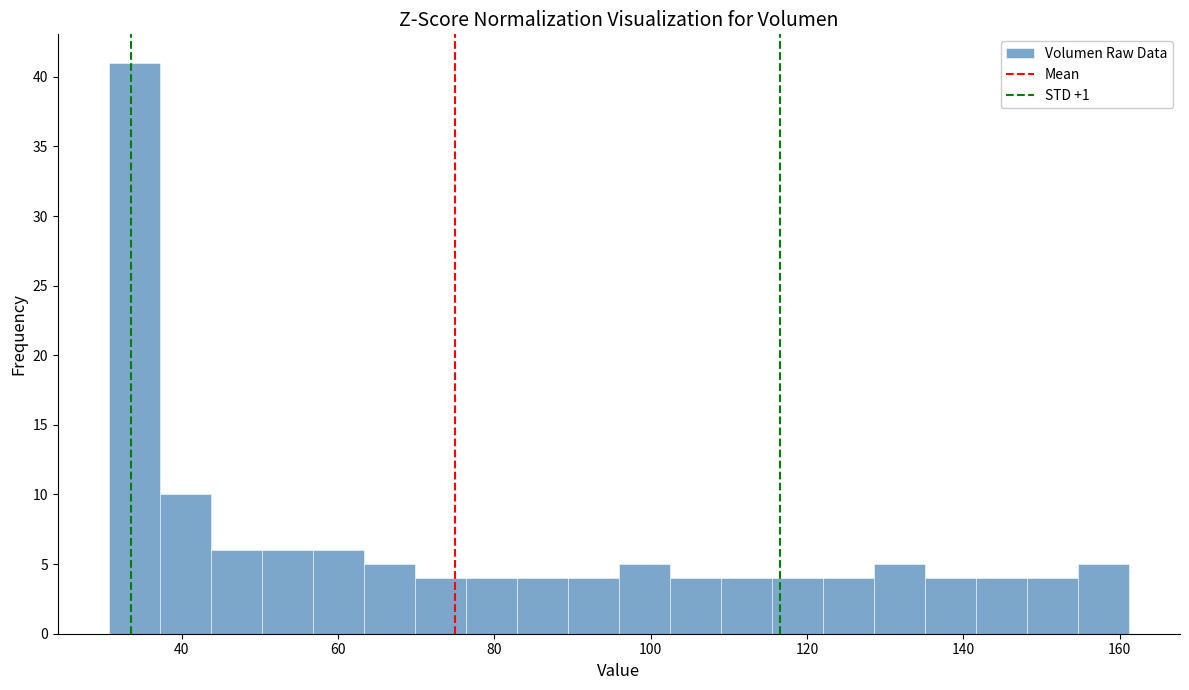

Read against the x-axis, roughly where is the centre of the tallest bar?

34